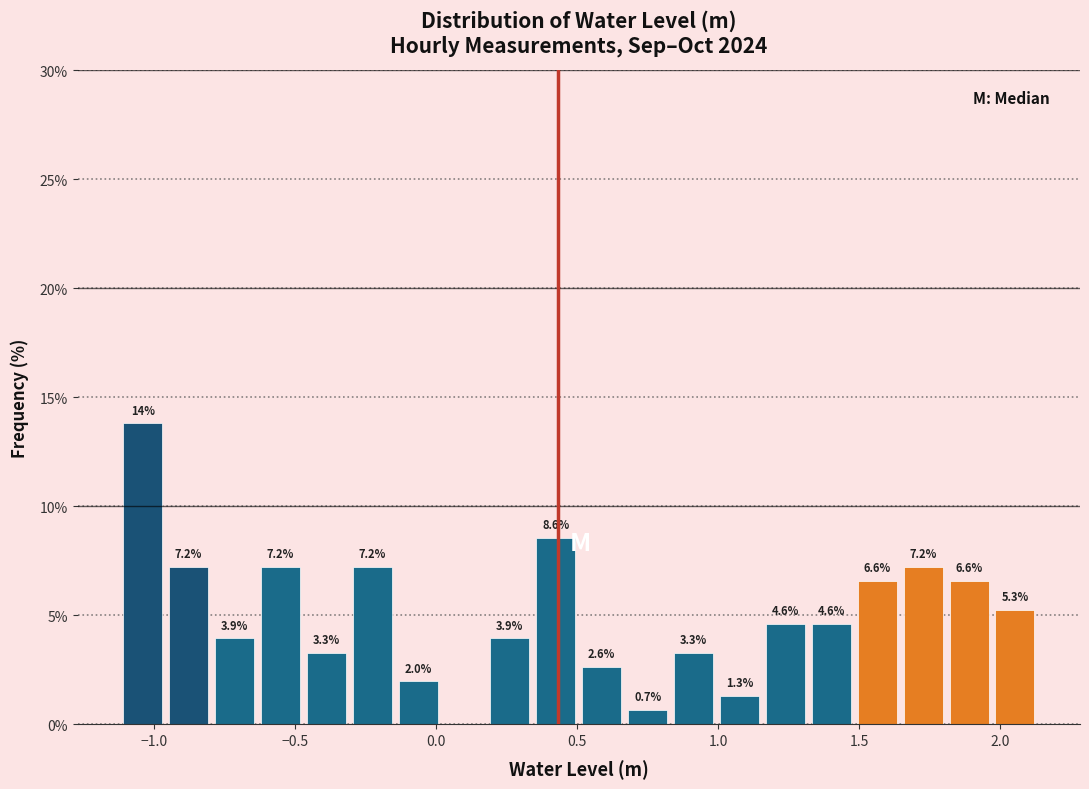

Around what value on the x-axis is the tallest bar? Give the approximate position of its centre, as read against the axis.

-1.05